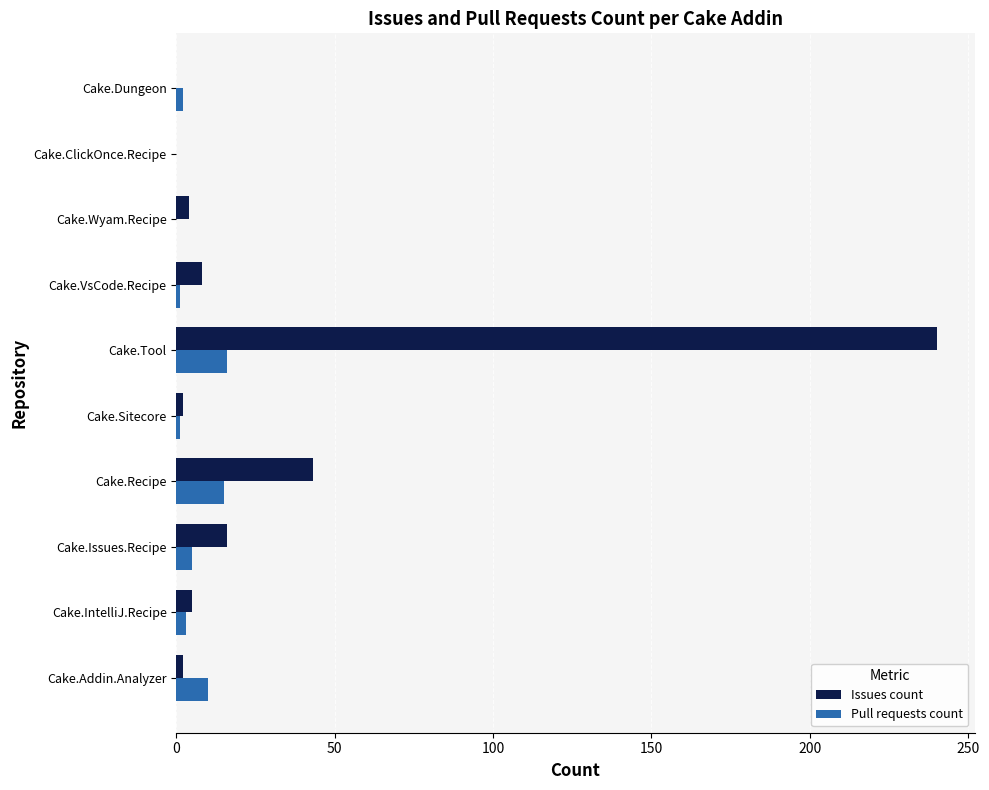

Which series has the widest spread of values?

Issues count